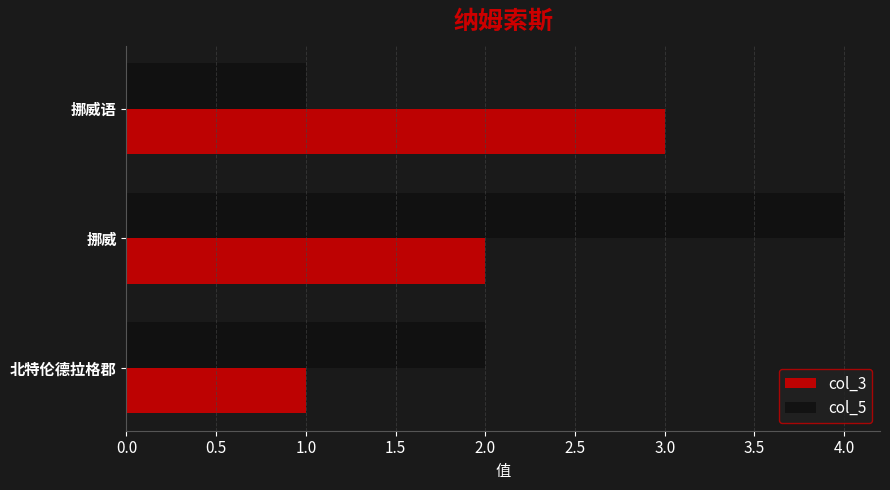

What are all the series names shown in the legend?

col_3, col_5